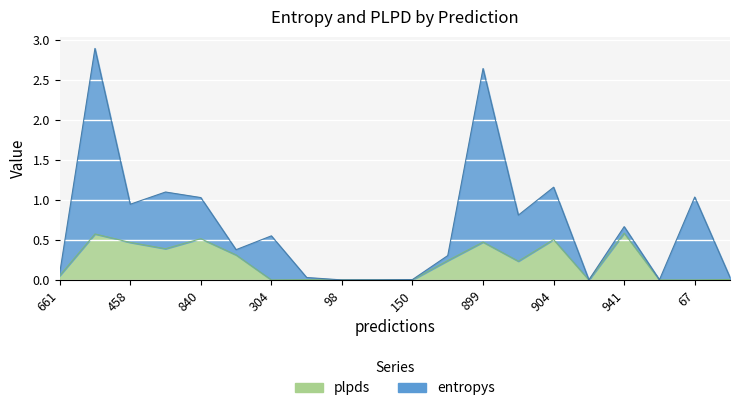

Which series has the largest total across all categories?

entropys